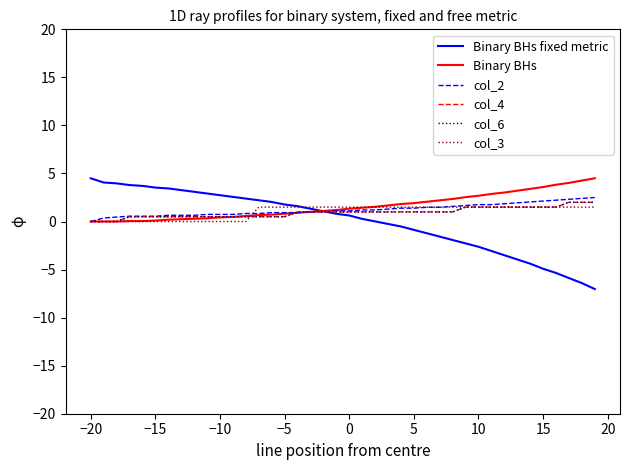

Is this an area chart (filled region under the line)?

No